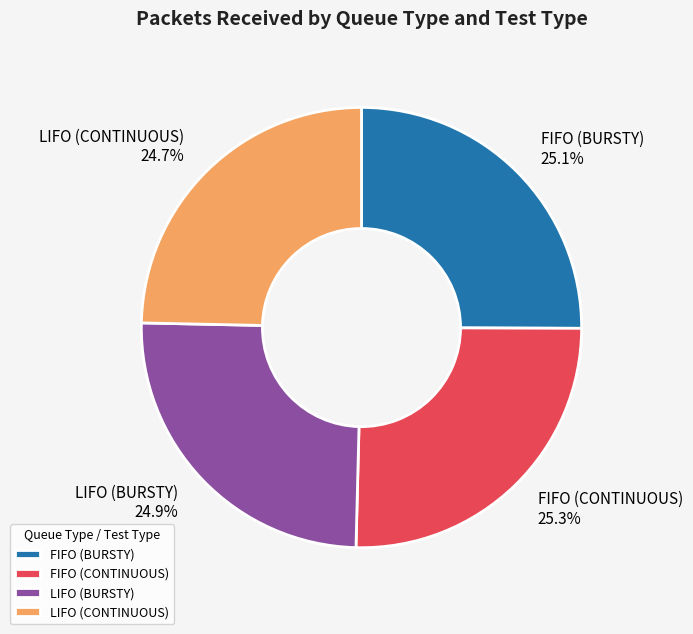

How many slices are in this pie chart?

4